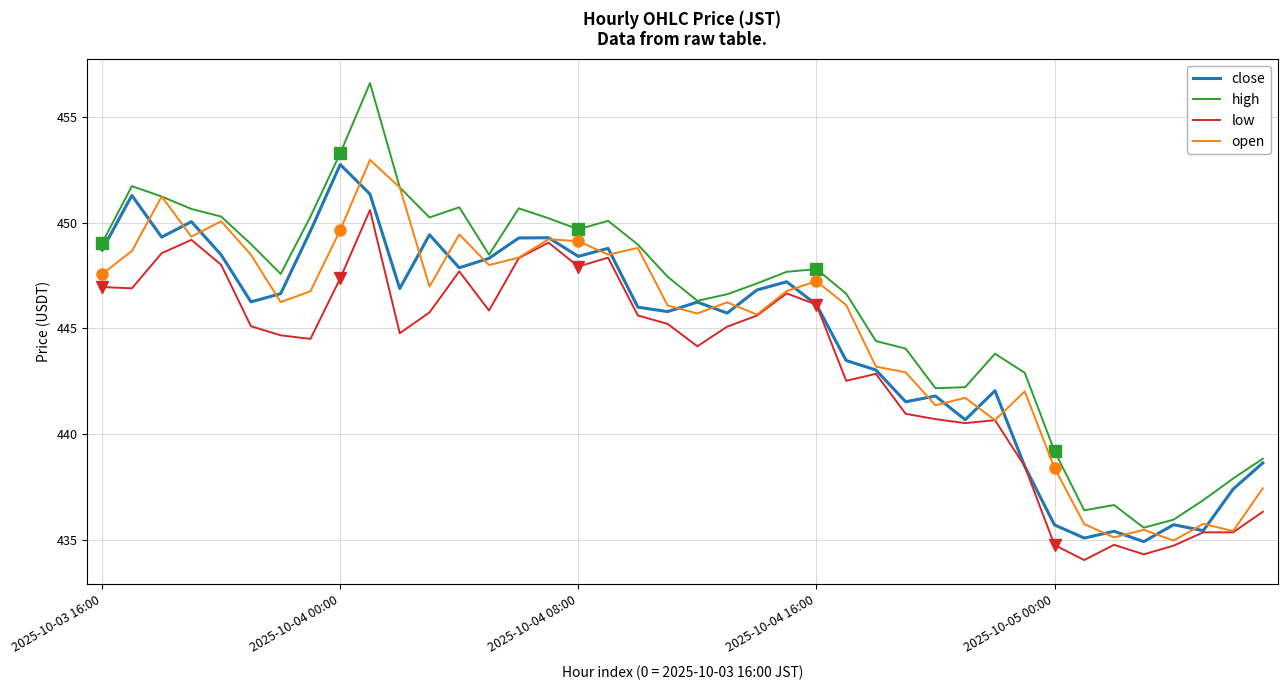

True or false: close and low cross at least once.

False